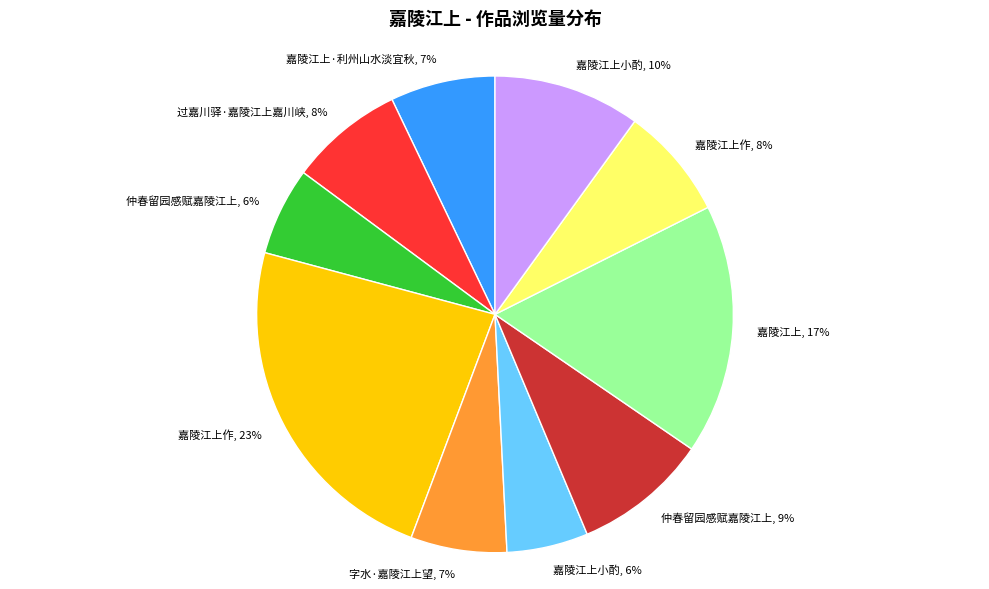

The 嘉陵江上作, 8% slice represents 8% of the pie. True or false?

True